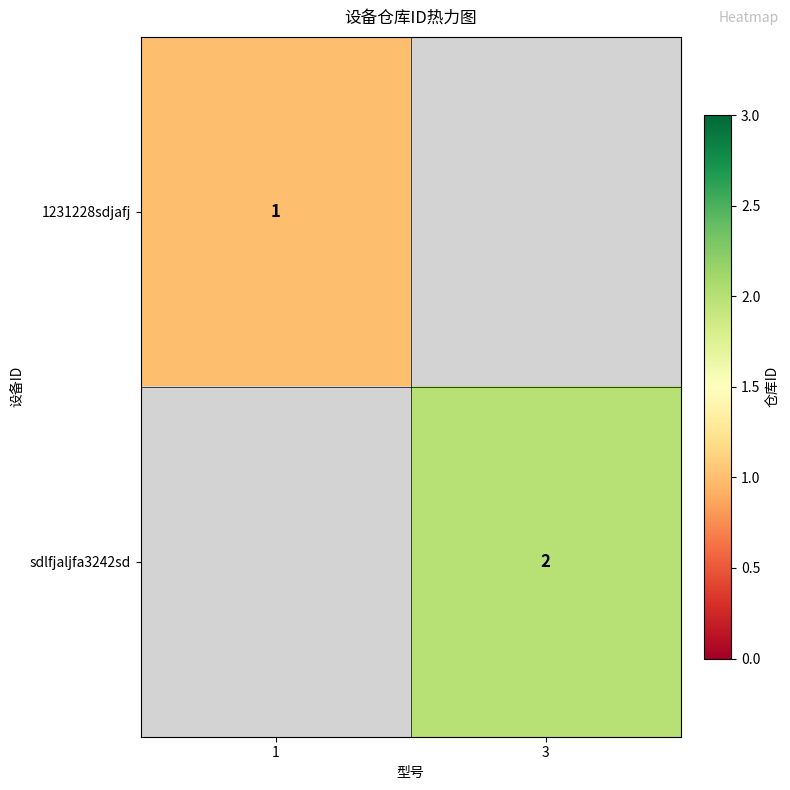

The sdlfjaljfa3242sd series shows 2 at 3. True or false?

True